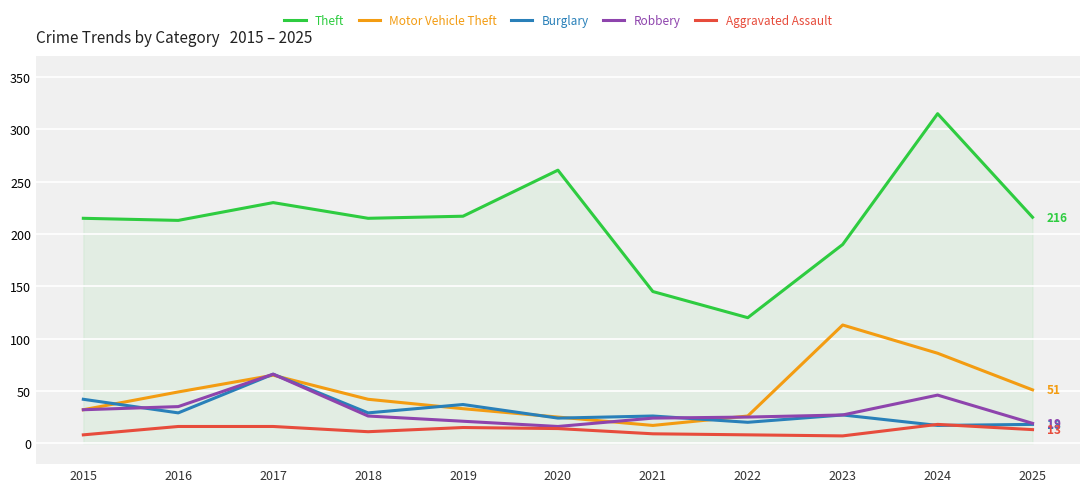

Which series has the largest range (max minus min)?

Theft